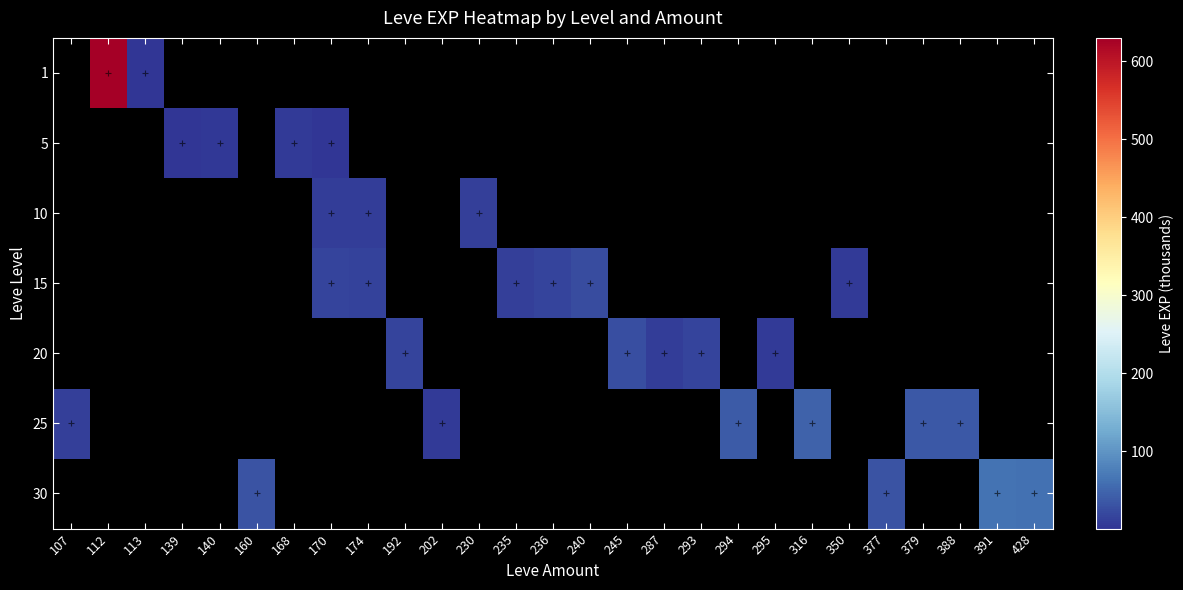

How many categories are shown in the chart?

27